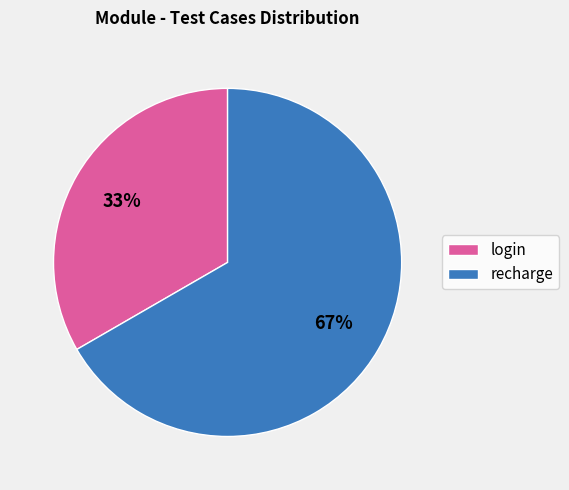

To the nearest percent, what is the combined percentage of login and recharge?

100%